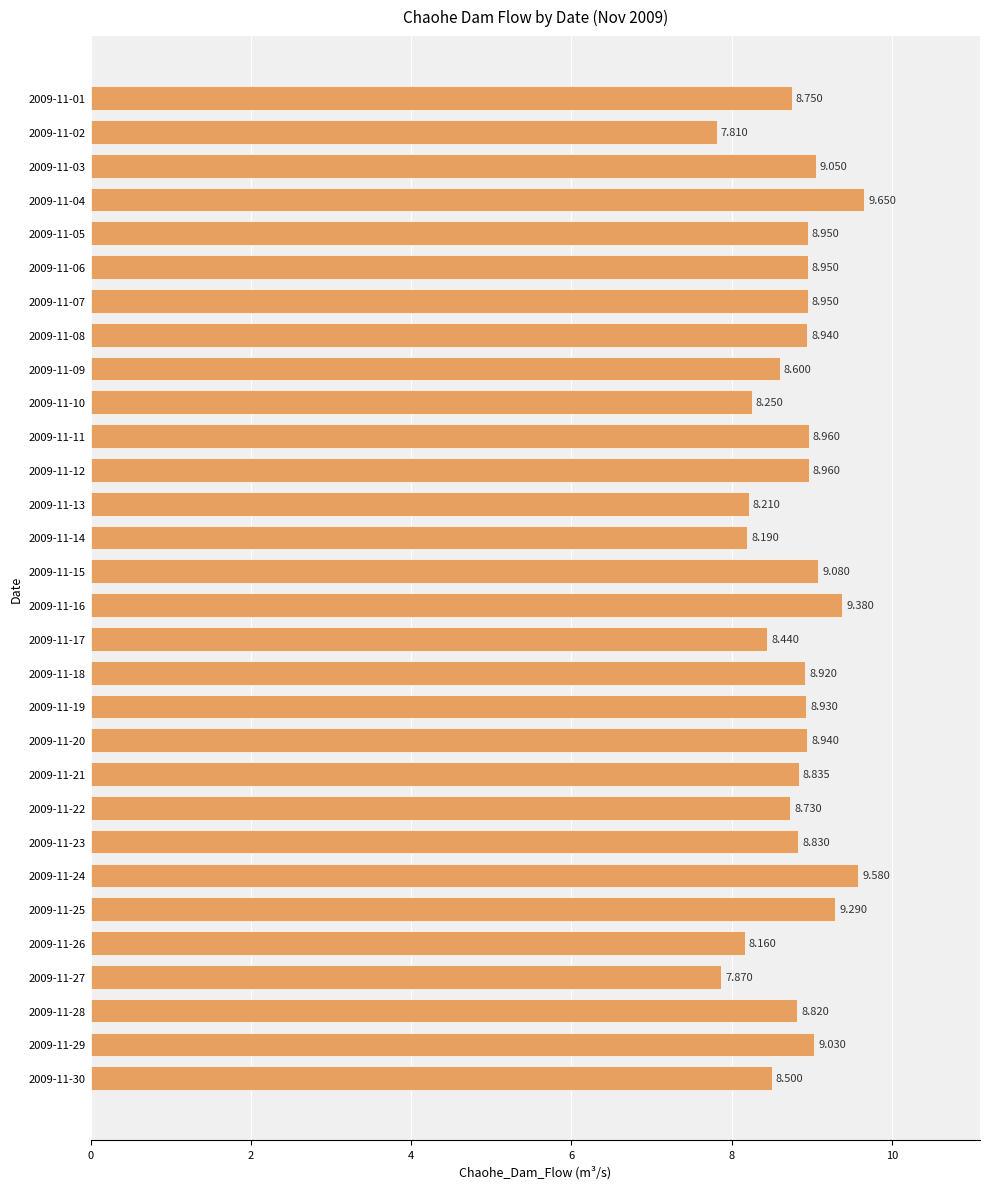

Where is the data nearest to the value 8?

2009-11-27